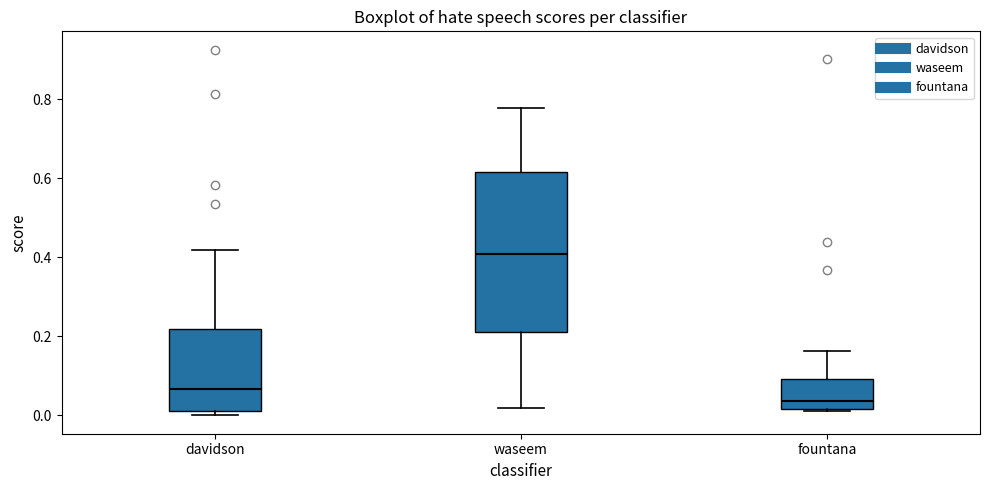

Which box has the lowest median line?

fountana